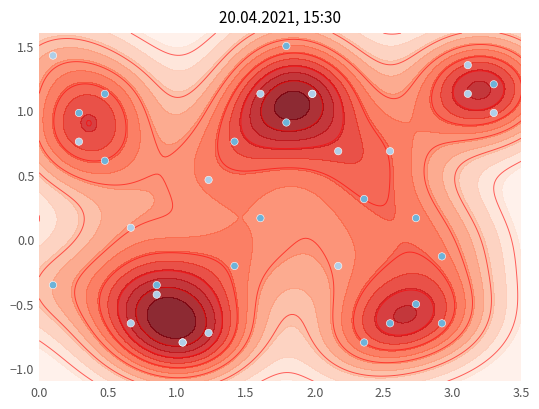

Reading left to right, what are all the values shown in this chart?

-0.4	1.4	0.8	1.0	0.6	1.1	-0.7	0.1	-0.4	-0.4	-0.8	-0.8	0.5	-0.7	-0.2	0.8	0.2	1.1	0.9	1.5	1.1	1.1	-0.2	0.7	0.3	-0.8	-0.7	0.7	0.2	-0.5	-0.1	-0.7	1.4	1.1	1.2	1.0